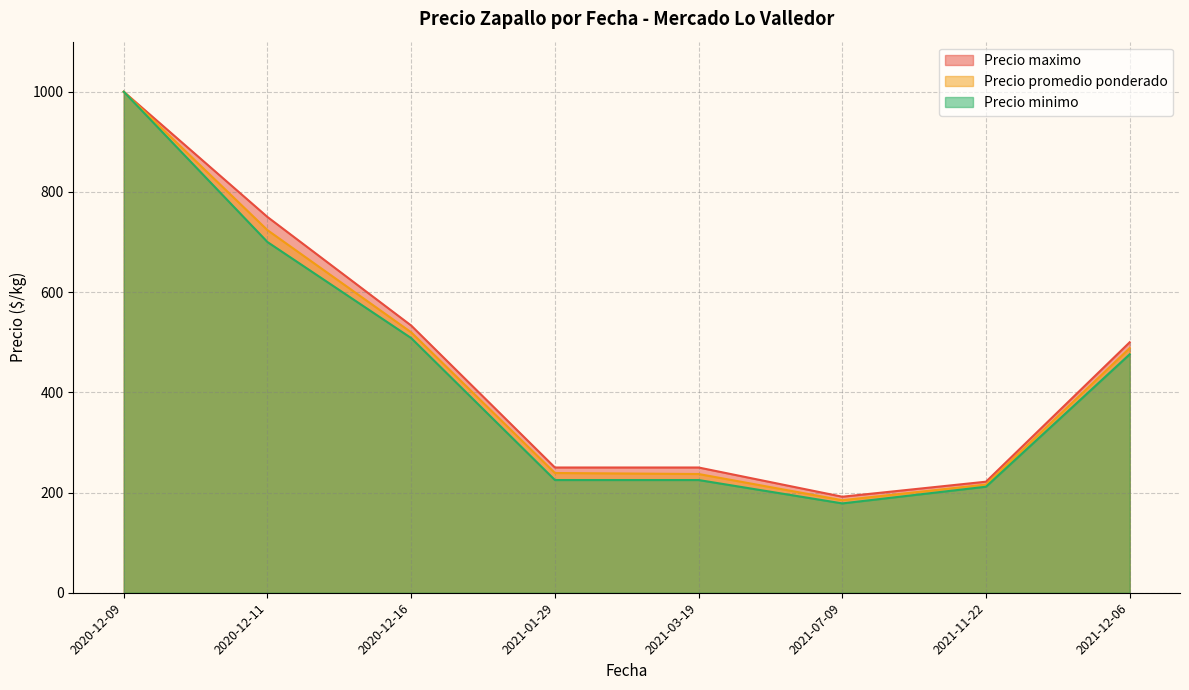

What is the difference between the highest and lowest values at 2021-01-29?

25.0